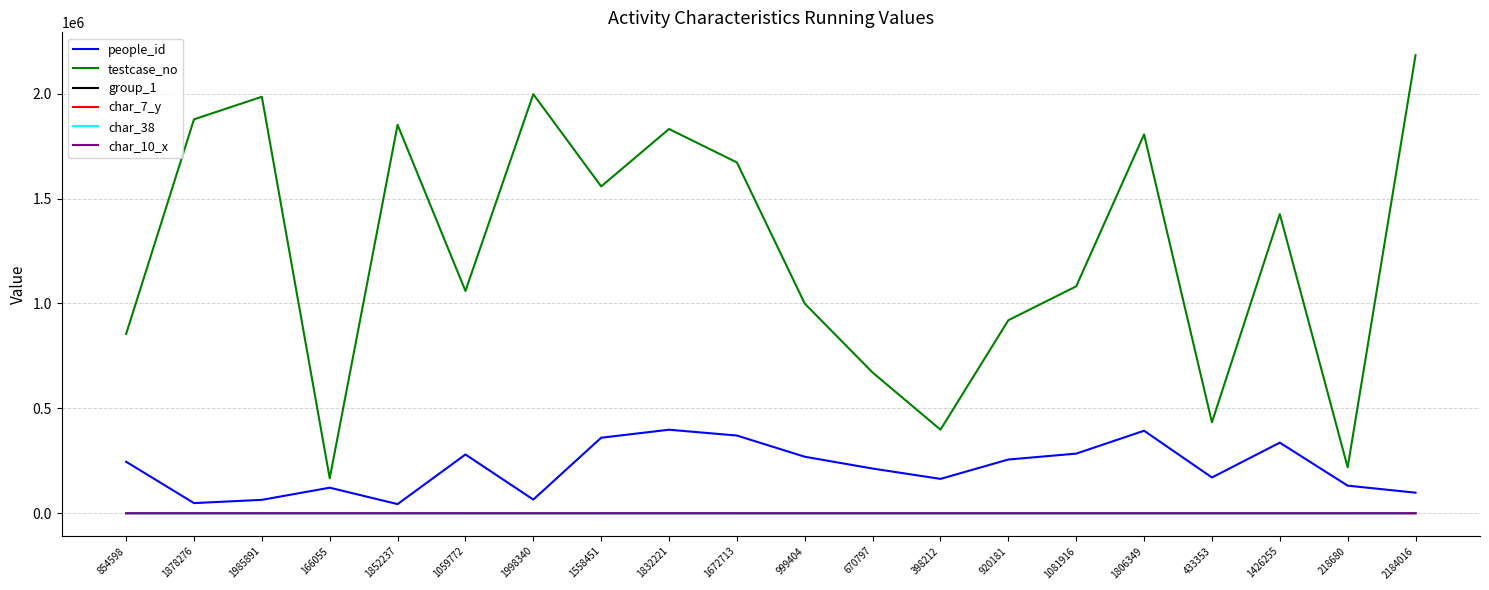

What value does the char_38 series have at 1081916?

1